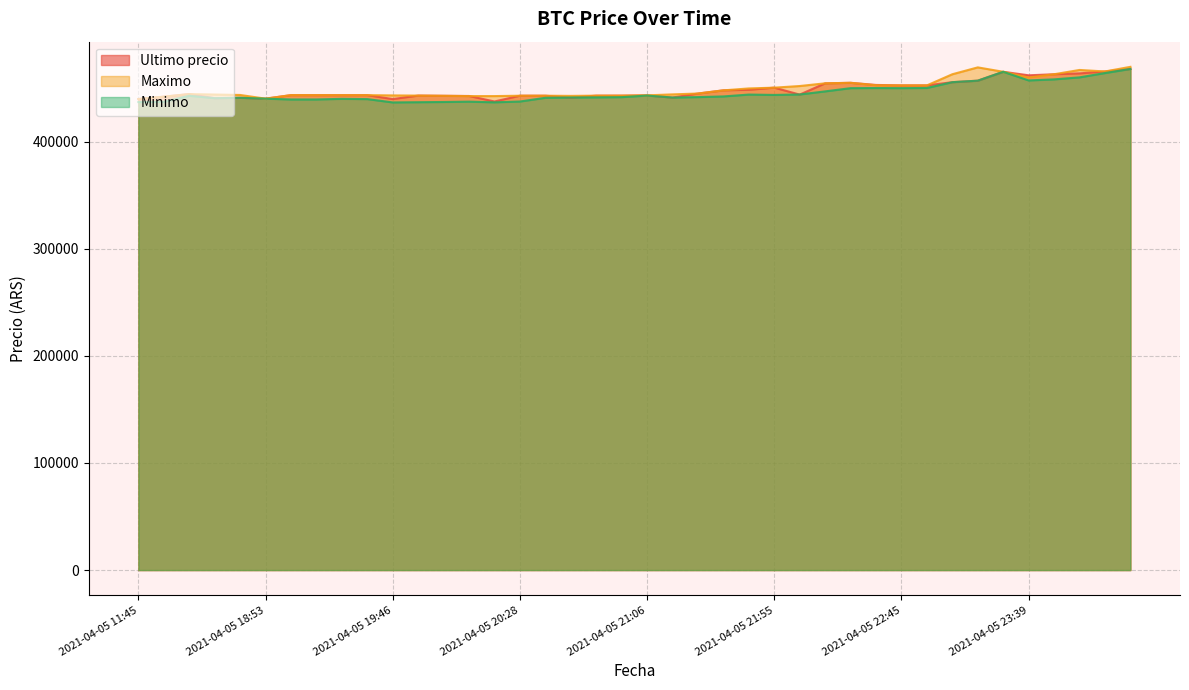

What is the sum of the Minimo values at 2021-04-05 19:29 and 2021-04-05 19:06?

879484